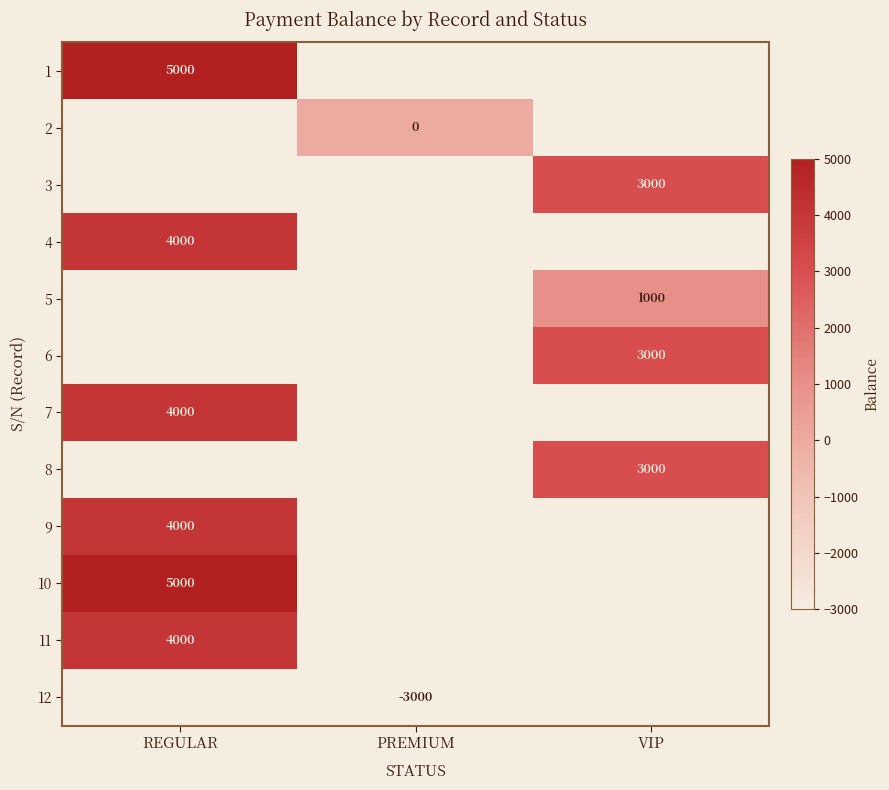

The value of 4 at REGULAR is 4000. True or false?

True